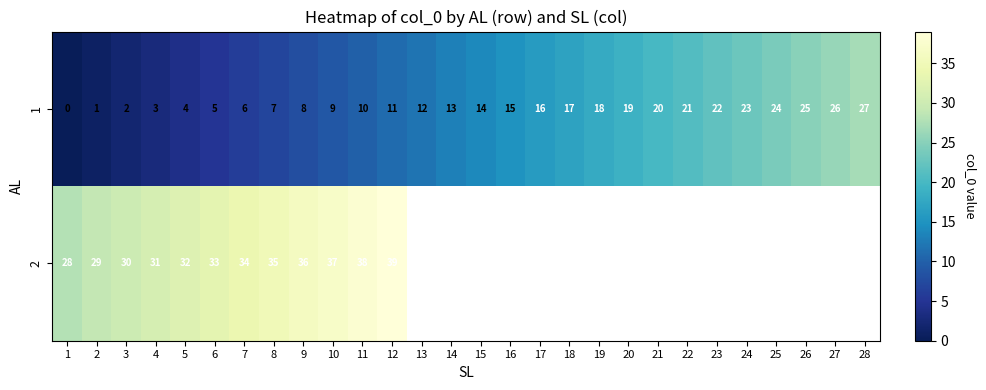

The value of 1 at 13 is 12. True or false?

True